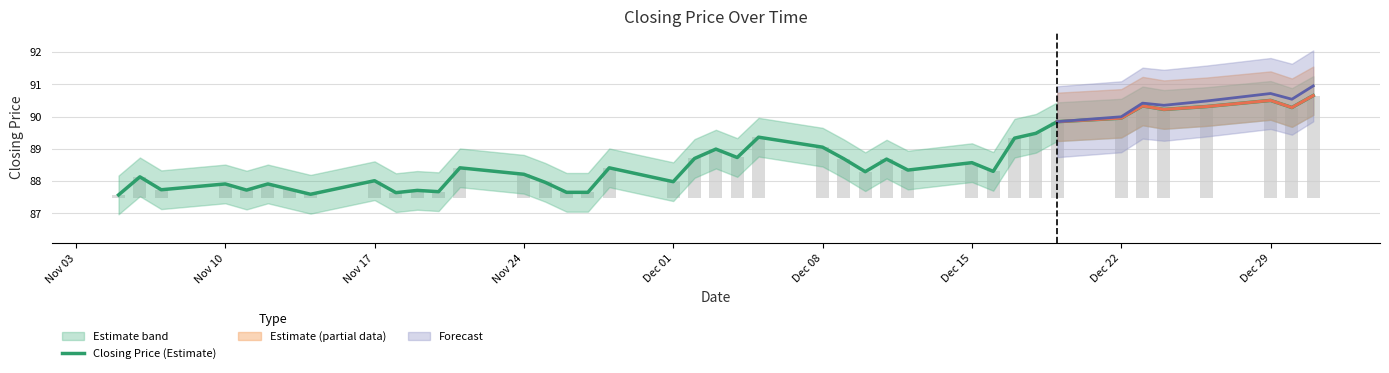

Reading left to right, list all the values displayed in this chart.

87.6	88.1	87.7	87.9	87.7	87.9	87.8	87.6	88.0	87.6	87.7	87.7	88.4	88.2	88.0	87.7	87.7	88.4	88.0	88.7	89.0	88.7	89.4	89.0	88.7	88.3	88.7	88.3	88.6	88.3	89.3	89.5	89.8	90.0	90.3	90.2	90.3	90.5	90.3	90.7